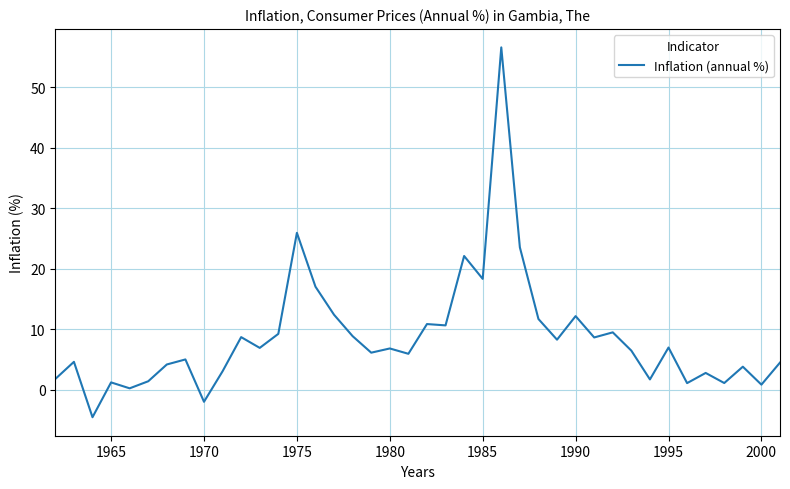

What is the greatest value displayed?

56.6